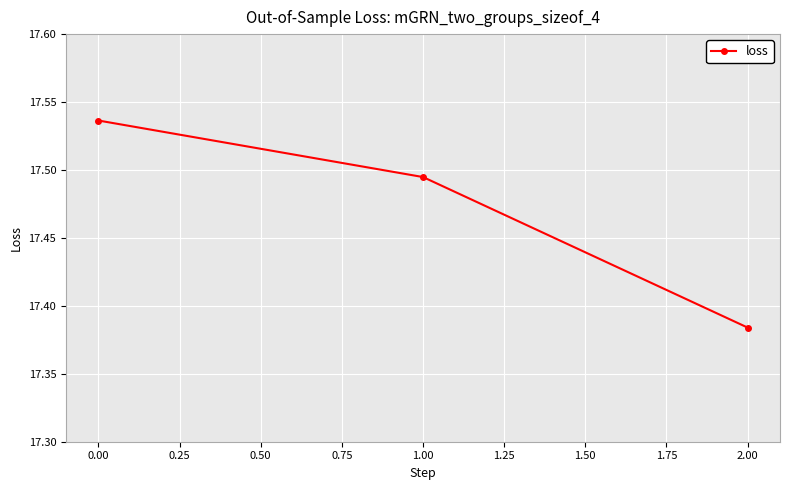

True or false: the data shows 22.9 at 0.00.

False